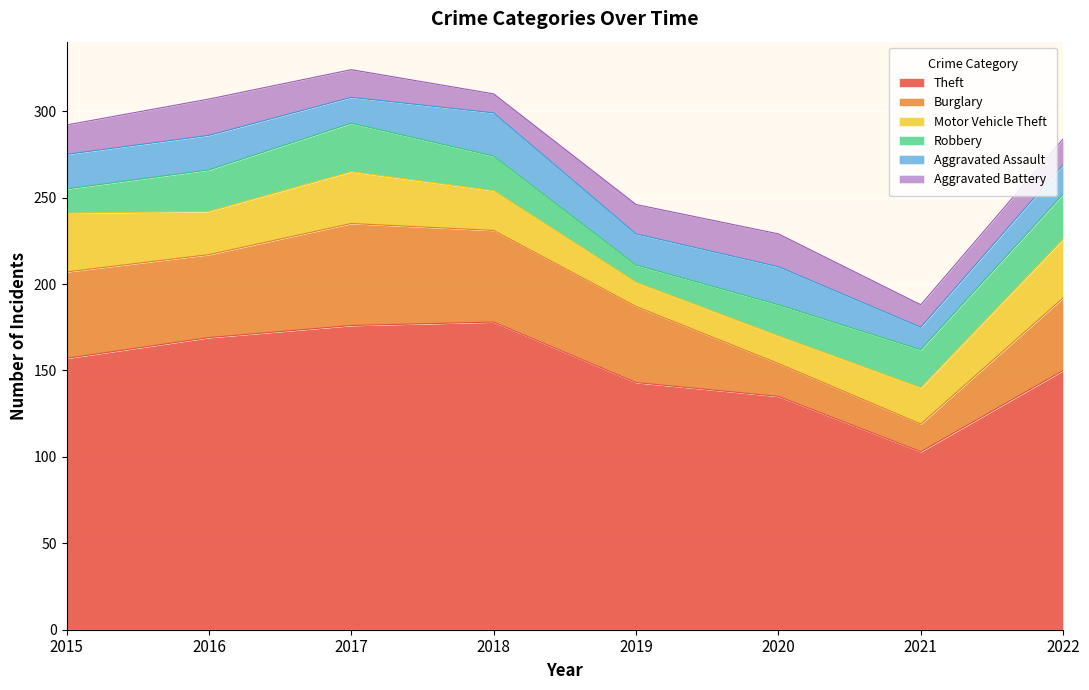

How many lines are shown in the chart?

6